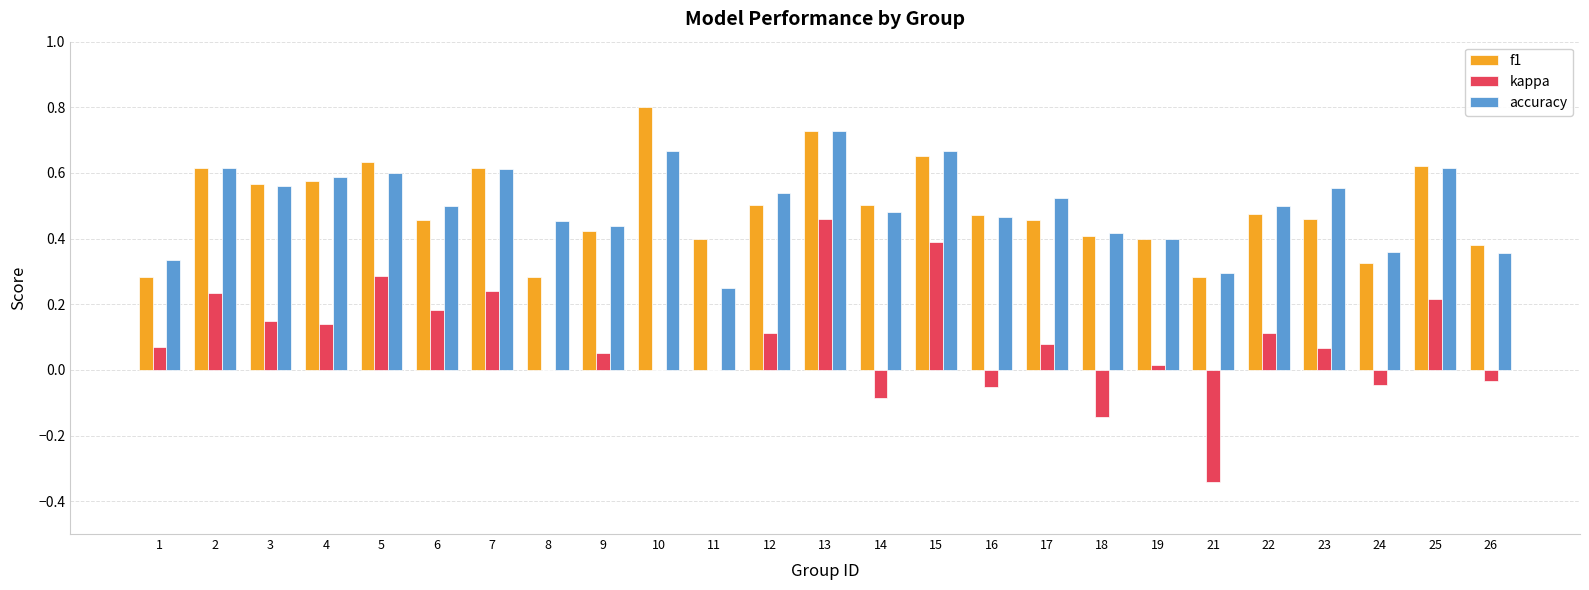

How many data points does each series have?

25